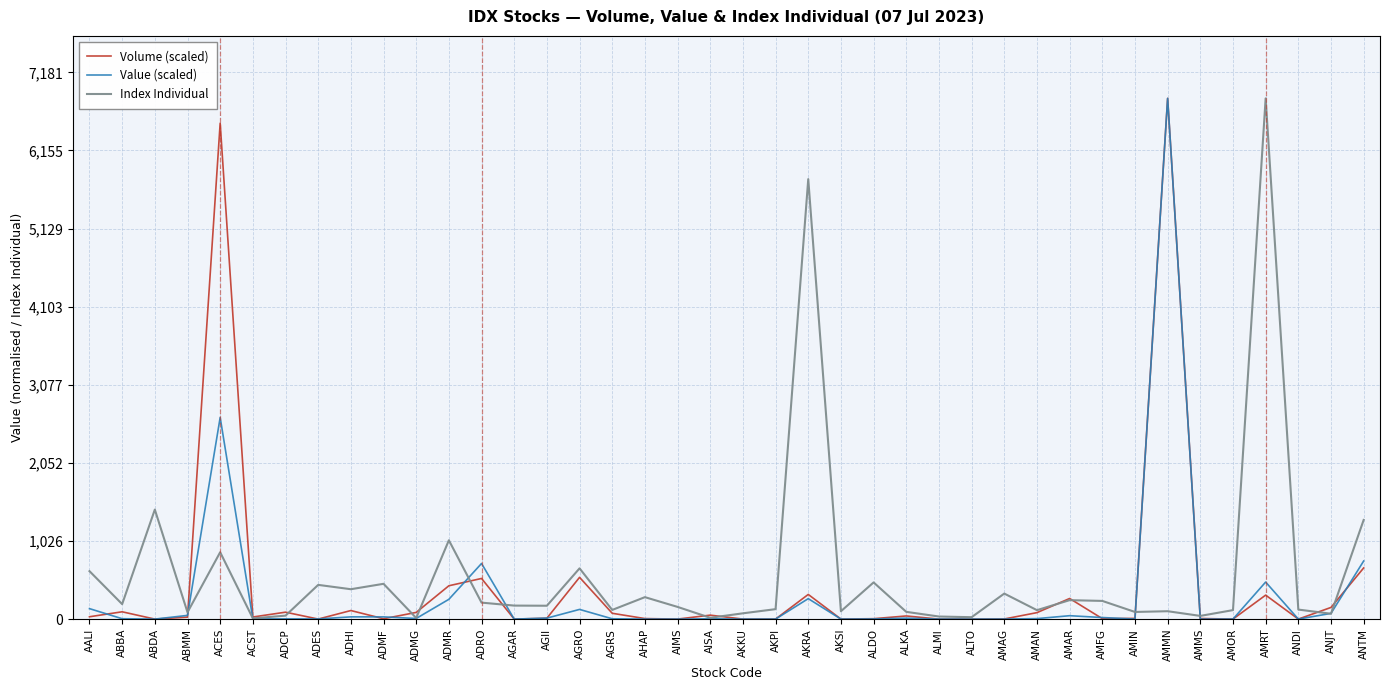

What is the maximum value for Value (scaled)?

6838.7